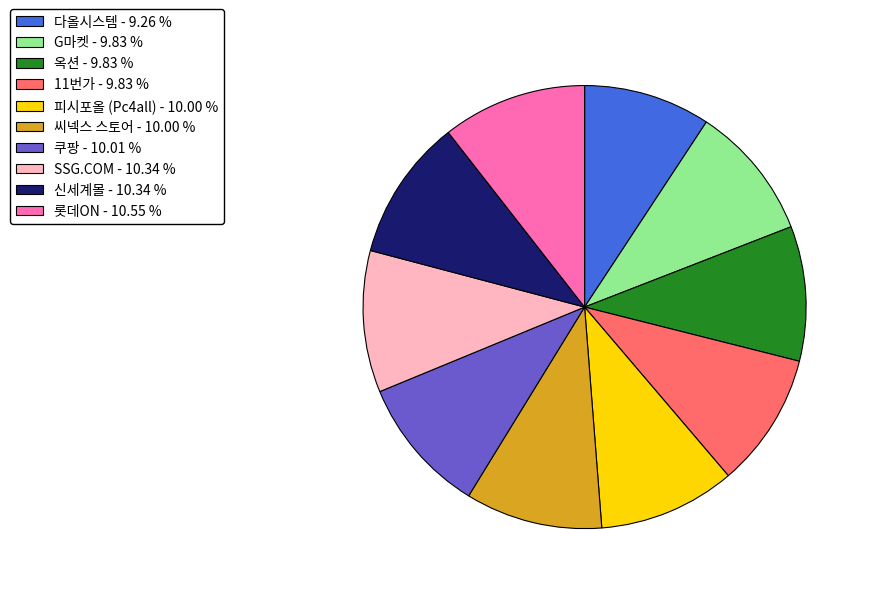

Does any single category account for the majority?

No